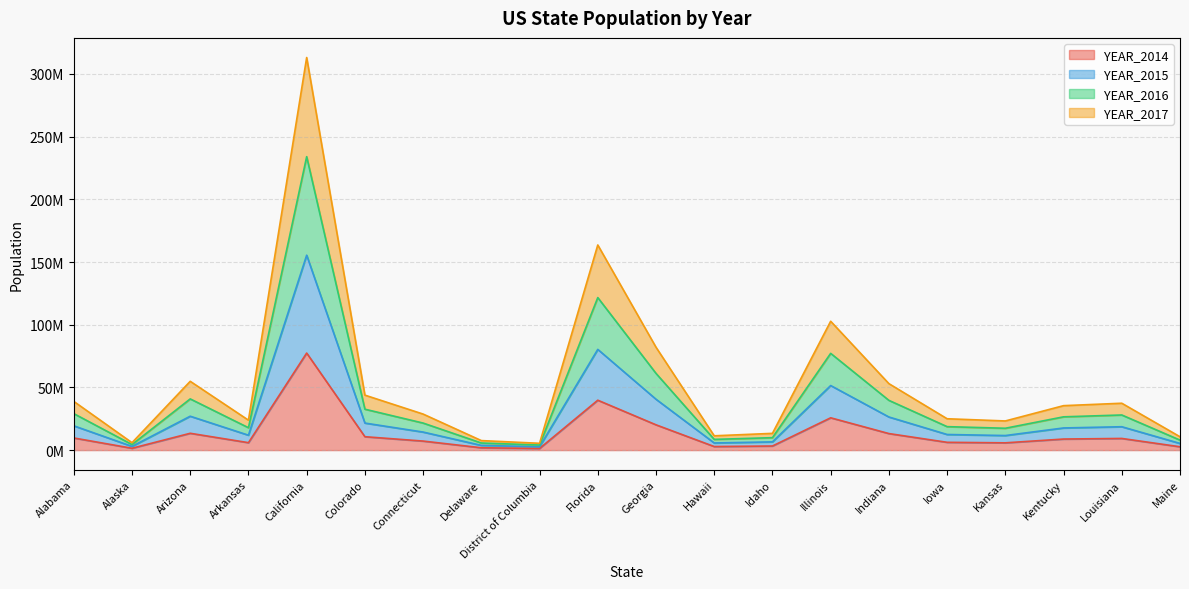

Count the number of categories in the chart.

20